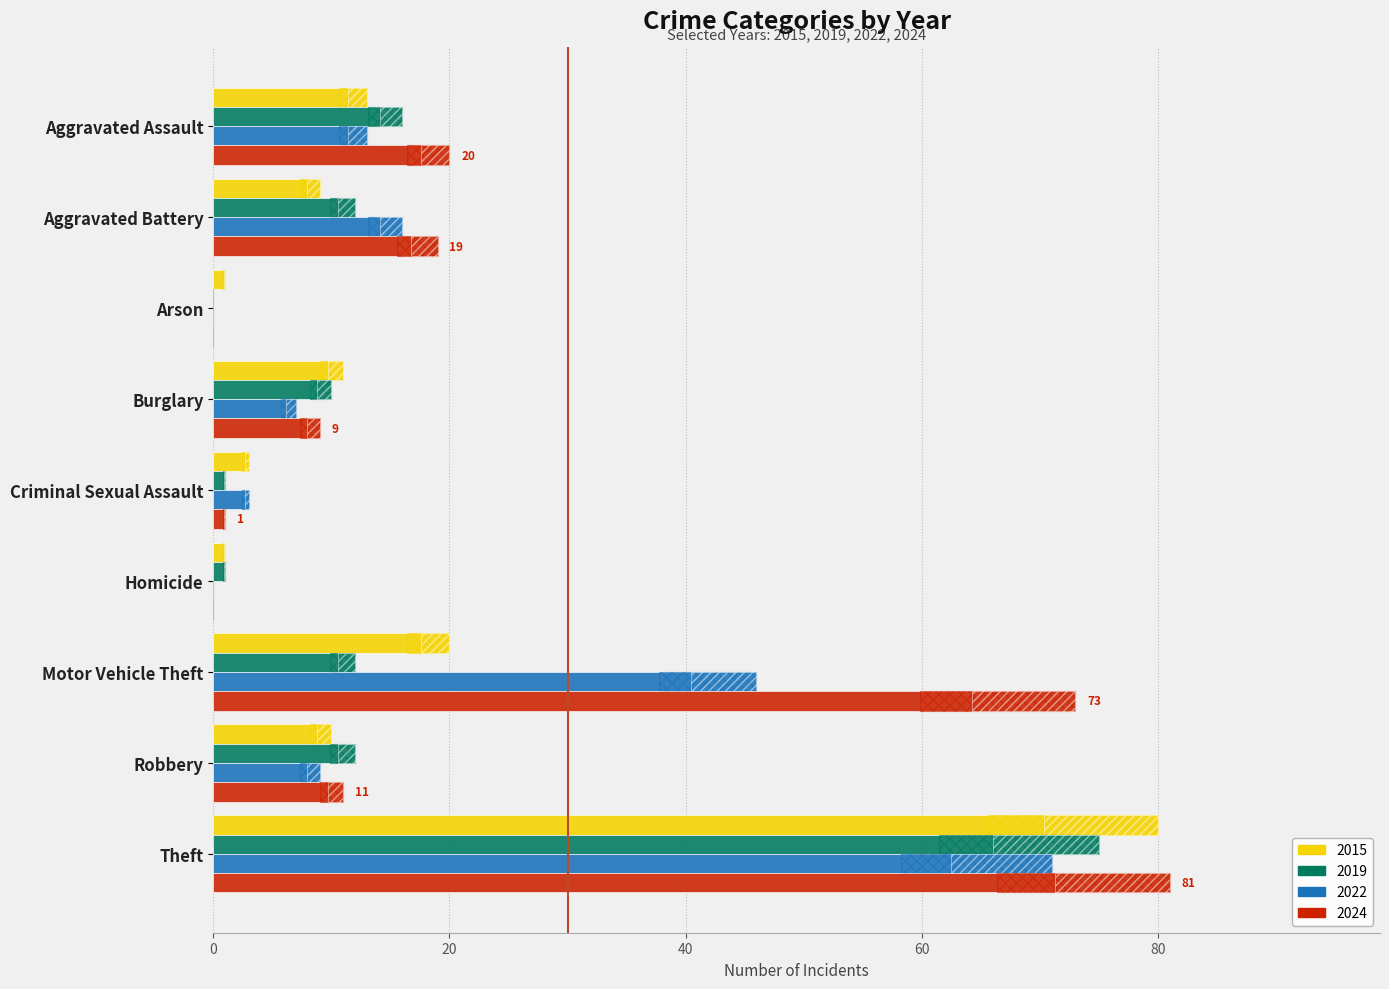

Rank the series by their maximum value, from highest to lowest.

2024, 2015, 2019, 2022